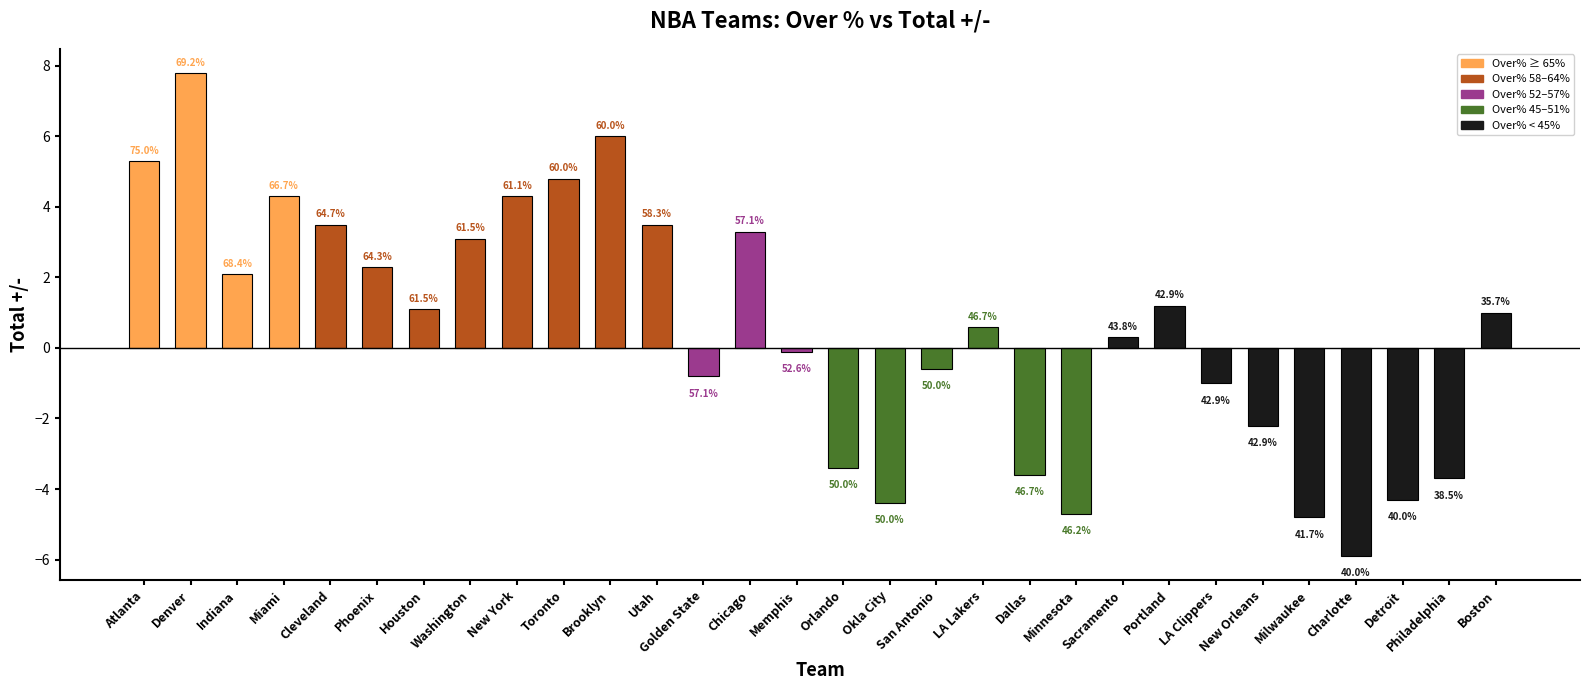

Does the chart contain any negative values?

Yes